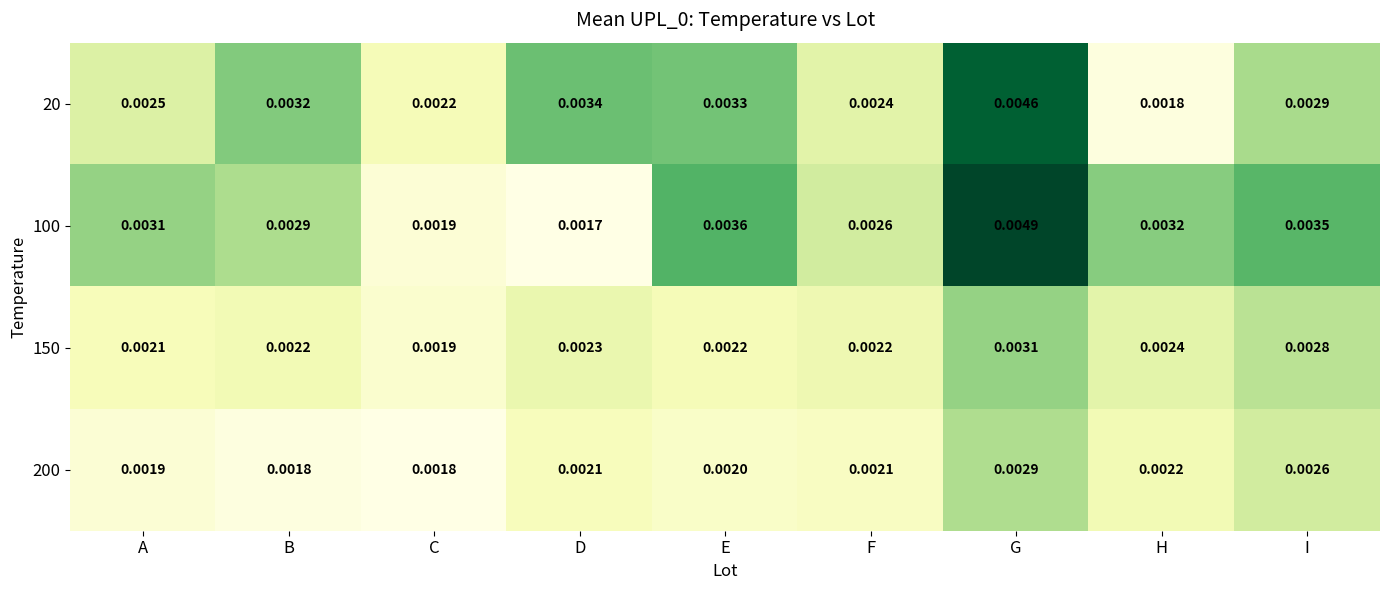

At which category is the sum across all series the highest?

G